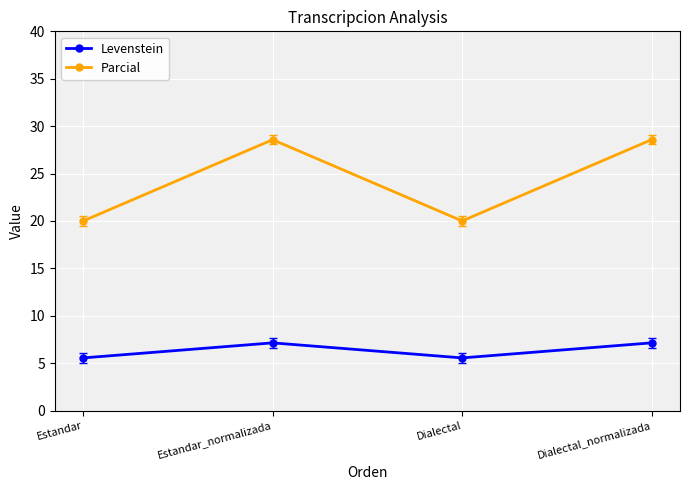

True or false: Levenstein and Parcial cross at least once.

False